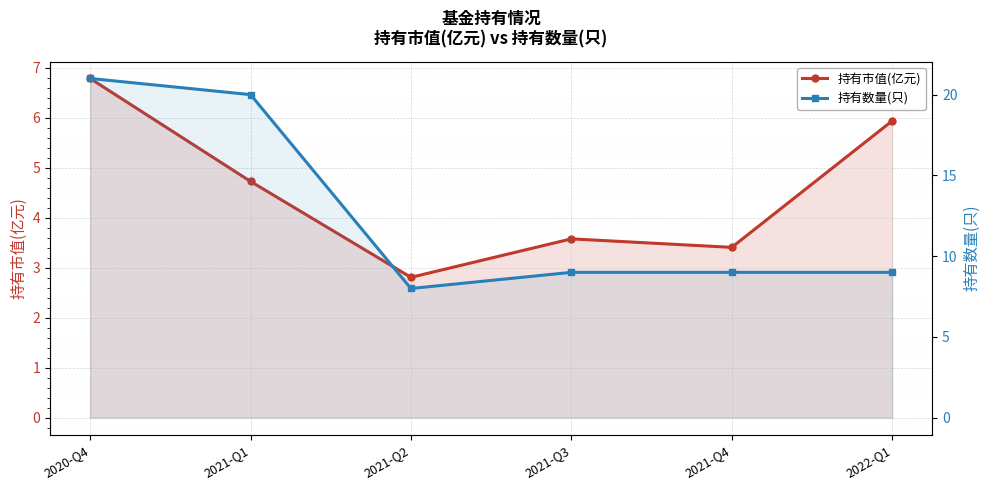

Does the chart display data point markers on the line(s)?

Yes